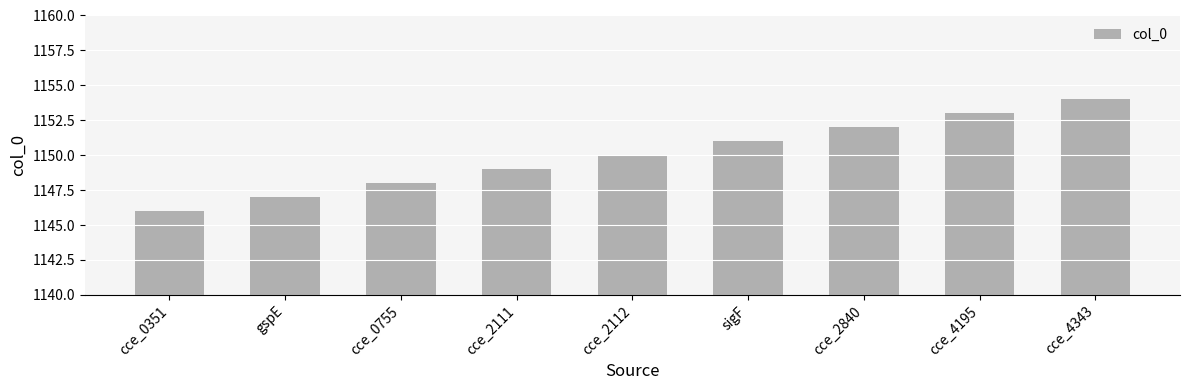

What is the approximate value at cce_0351?

1146